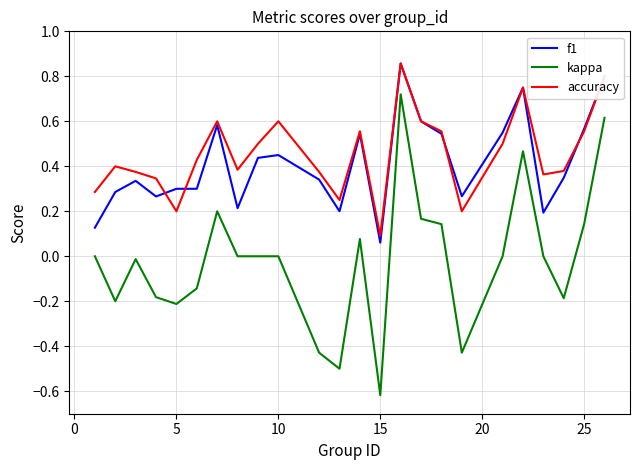

Which series has the largest range (max minus min)?

kappa